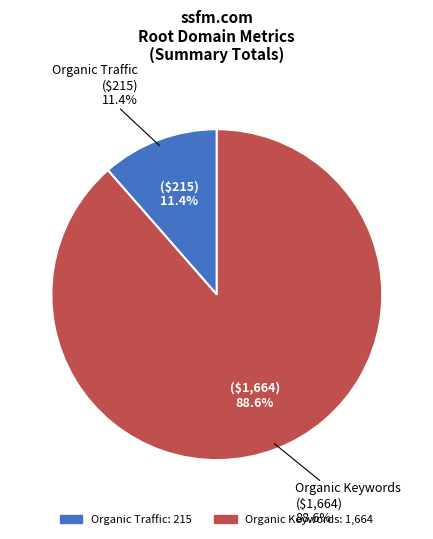

The Paid Keywords slice represents 0% of the pie. True or false?

True